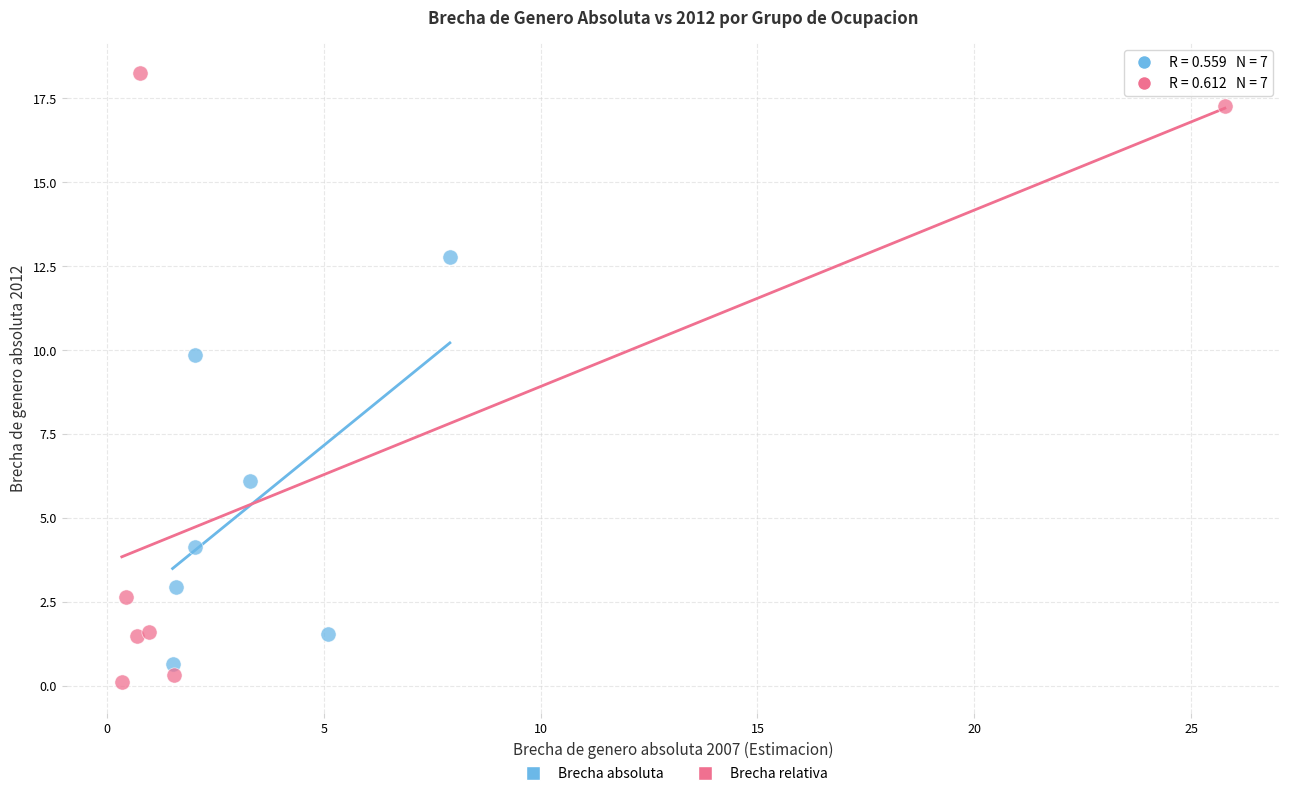

Which series has the largest Y range (max minus min)?

Brecha relativa